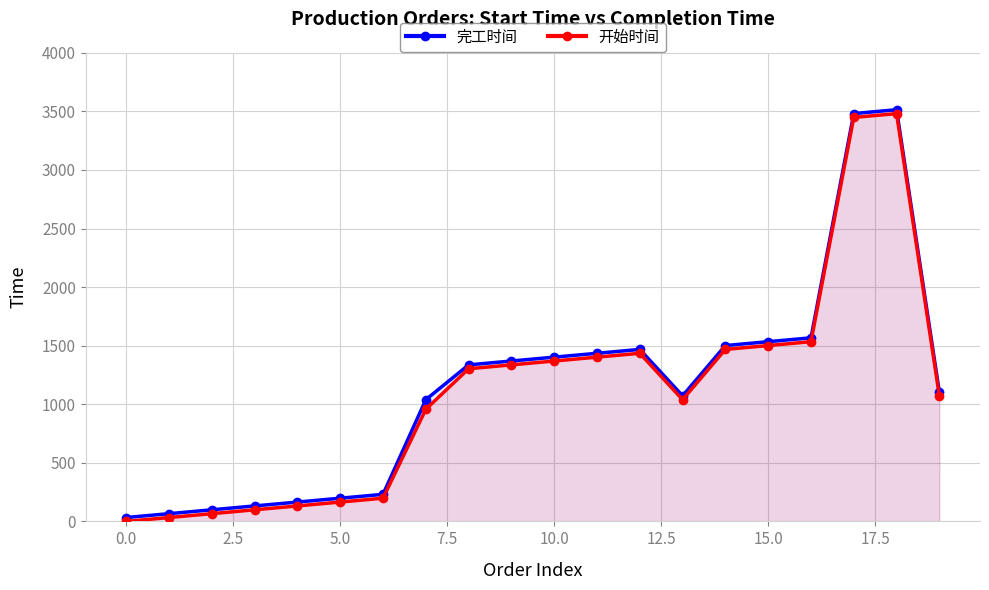

What is the total value across all series at 2.5?

165